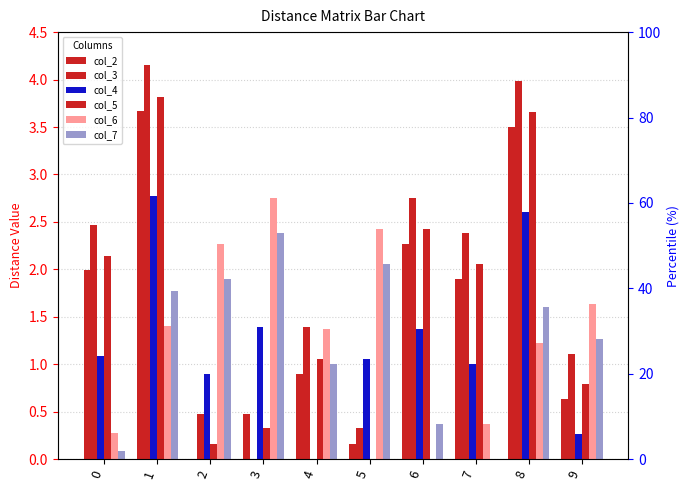

Does the chart contain stacked bars?

No